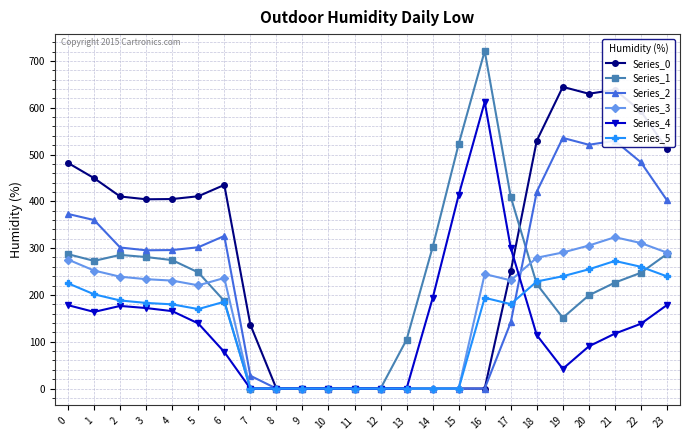

Rank the series by their maximum value, from lowest to highest.

Series_5, Series_3, Series_2, Series_4, Series_0, Series_1